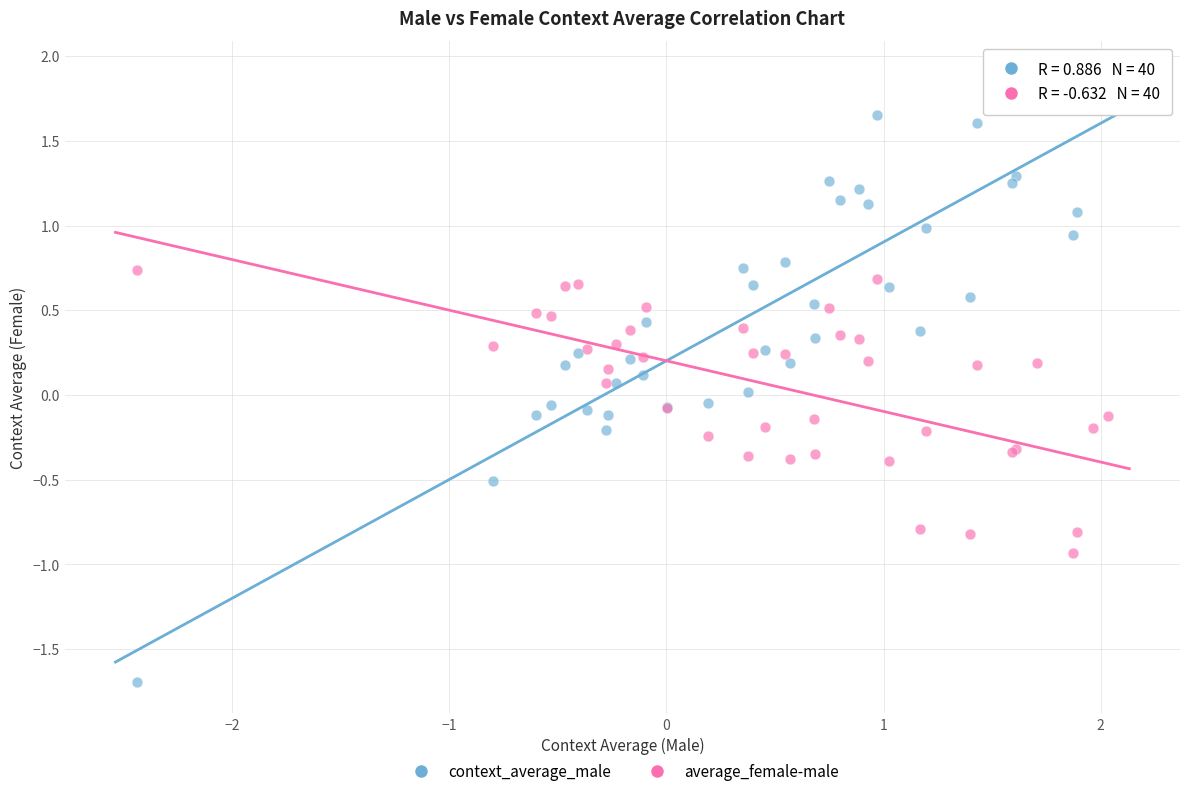

Which series has the largest Y range (max minus min)?

context_average_male